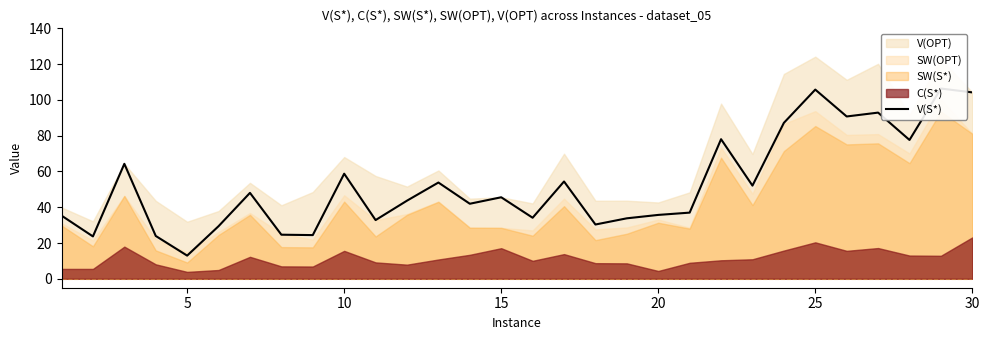

How many points are lower than both their immediate neighbors (excluding endpoints)?

10